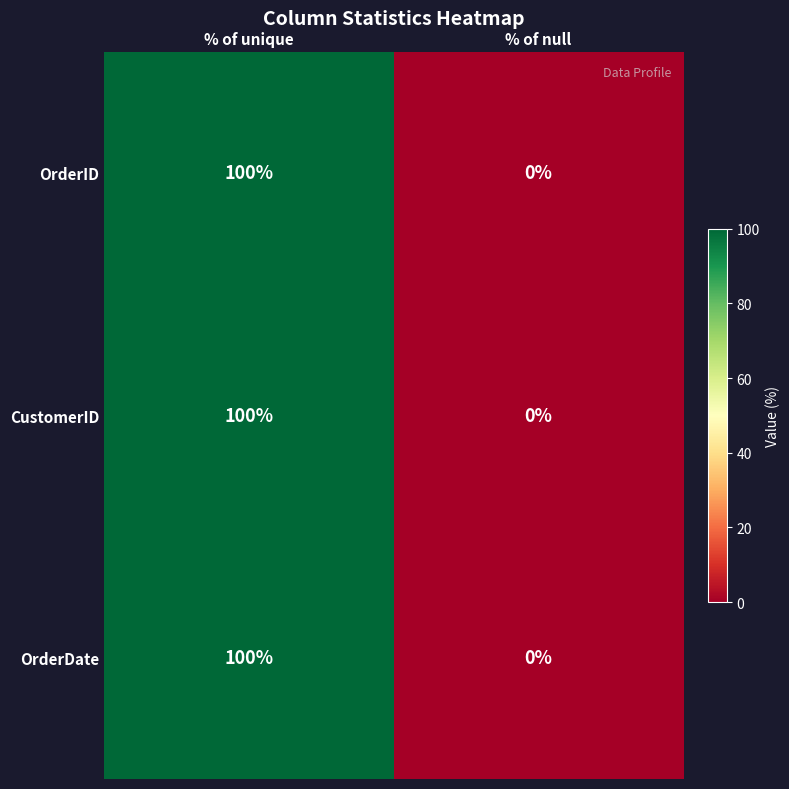

What is the maximum value shown in the chart?

100